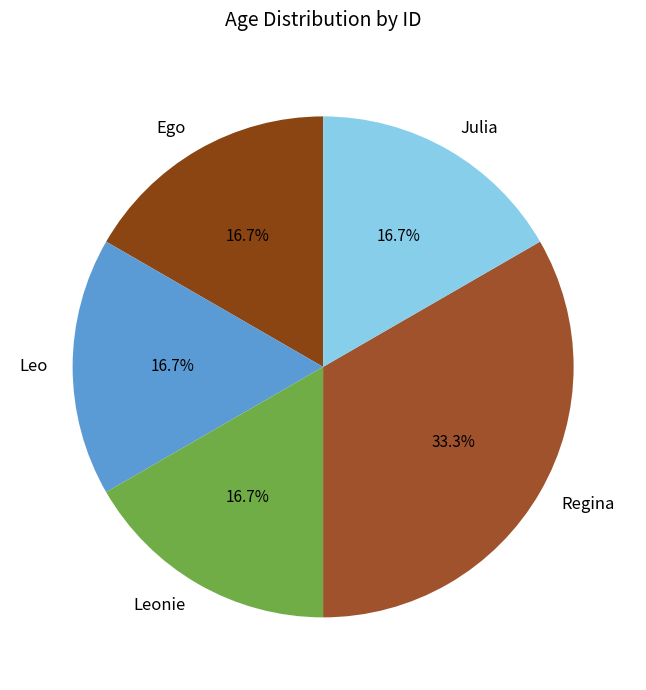

Approximately how many times larger is the value at Julia compared to Leo?

1.0